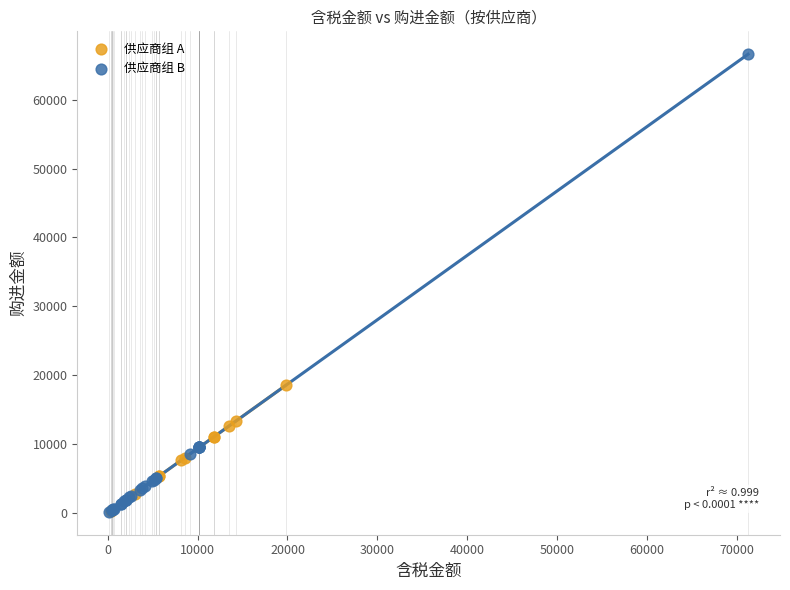

Which series has the largest Y range (max minus min)?

供应商组 B